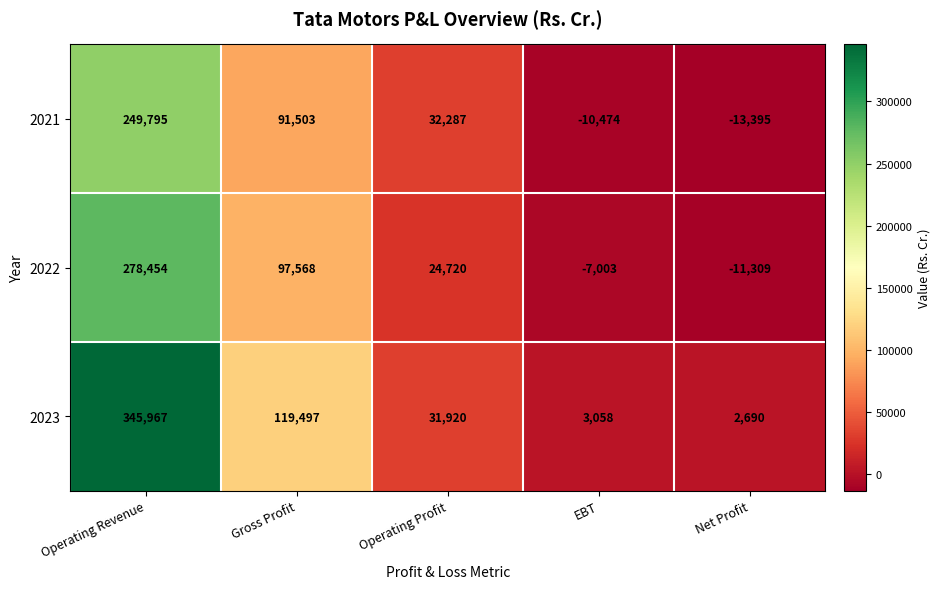

Where is 2023 nearest to the value 174328?

Gross Profit